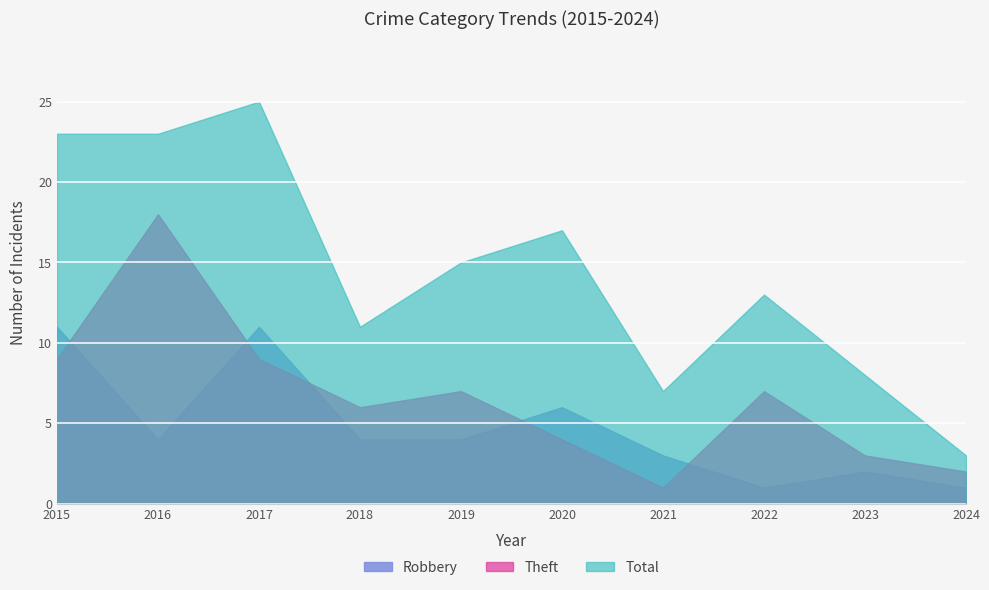

Is the value of Total at 2023 greater than the value of Robbery at 2016?

Yes